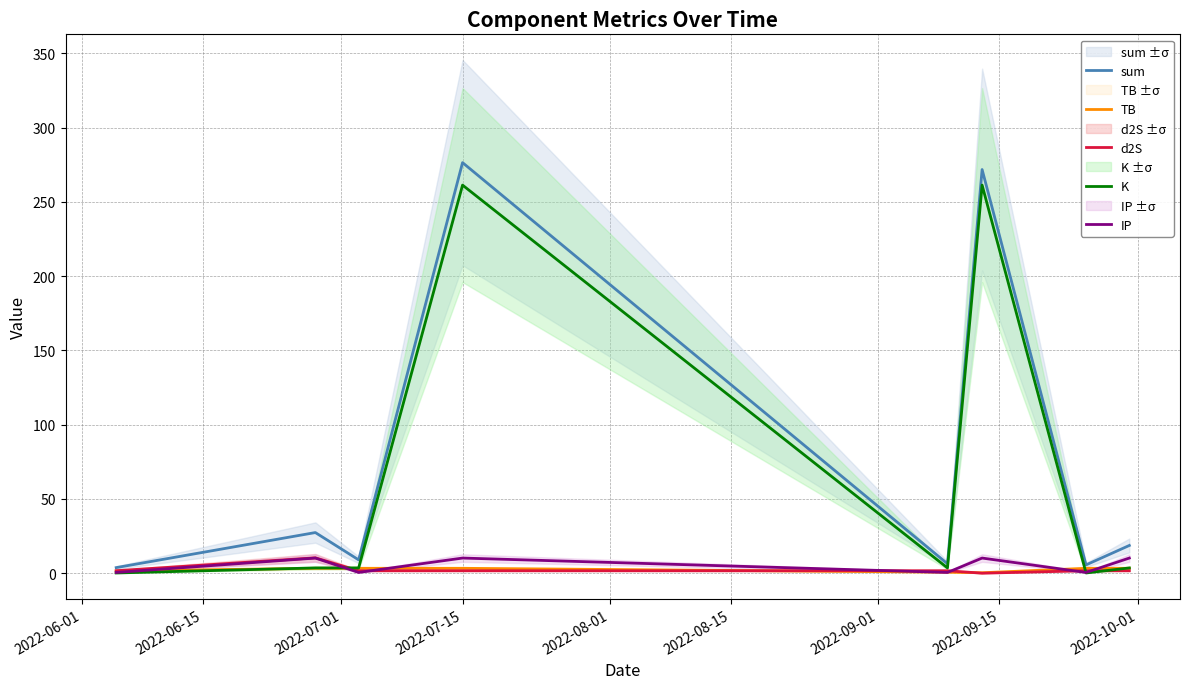

What are all the series names shown in the legend?

sum, TB, d2S, K, IP